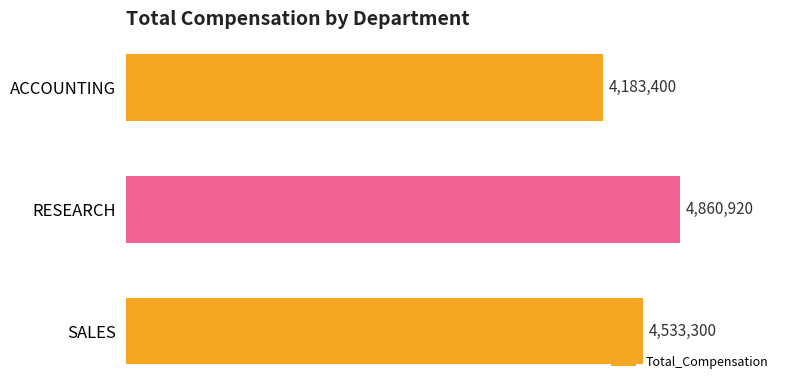

What is the smallest value displayed?

4183400